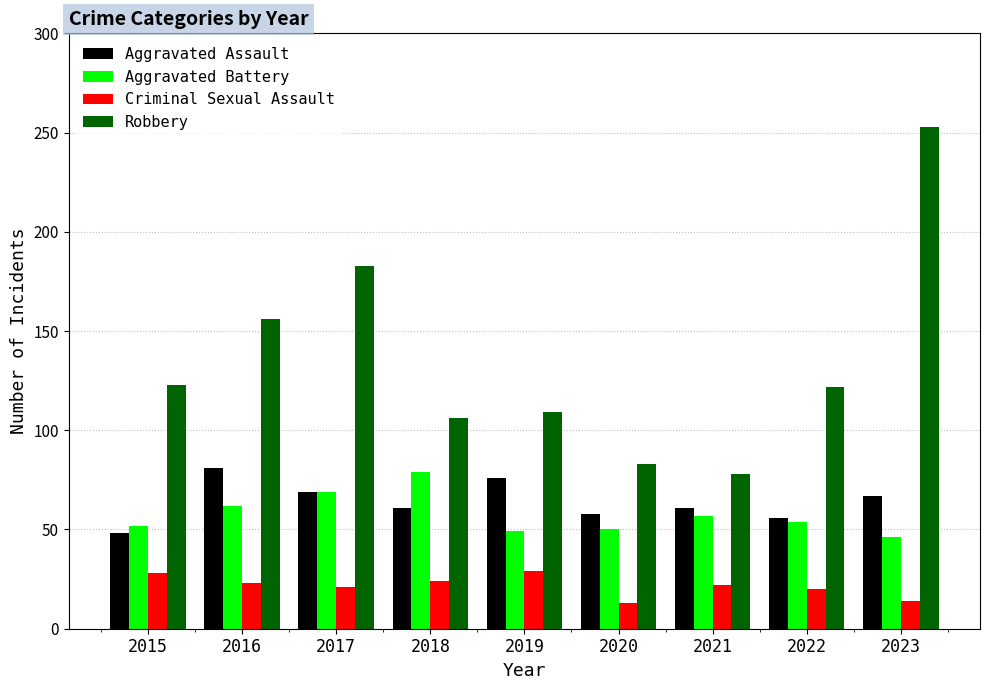

Is it true that Aggravated Assault equals 67 at 2023?

True